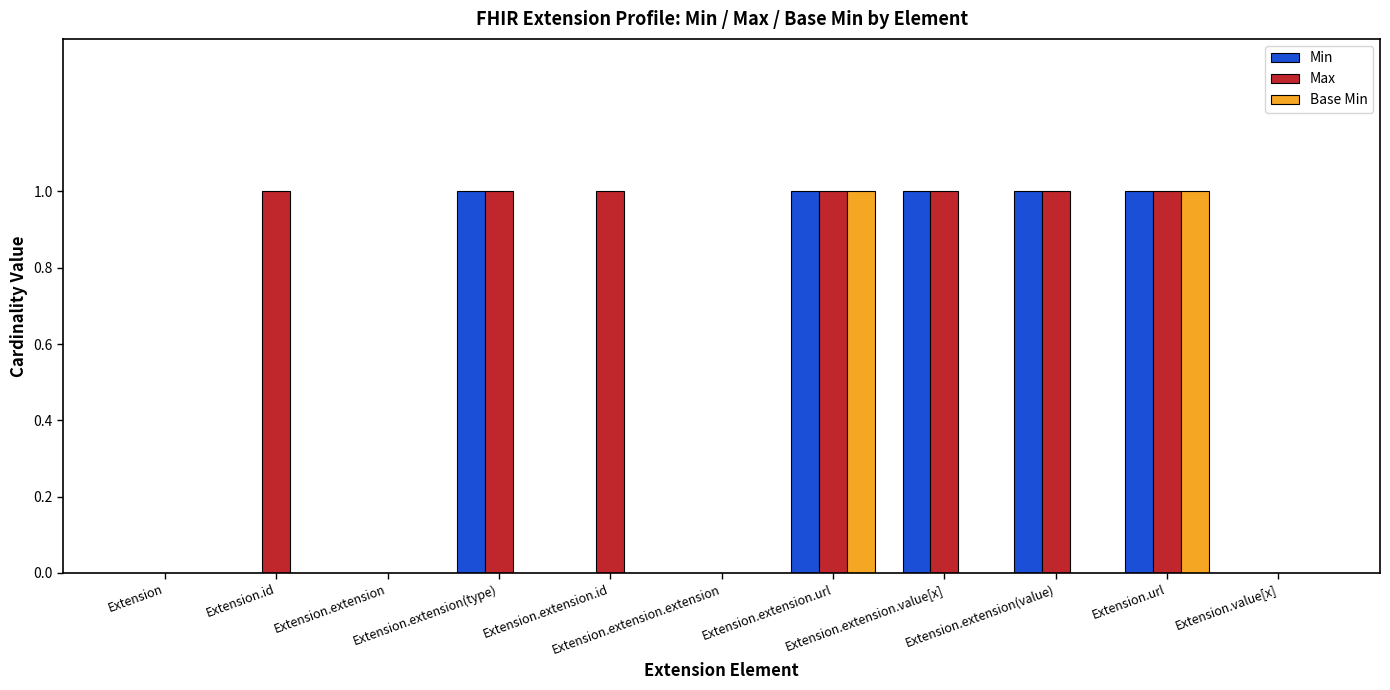

What is the sum of all Max values?

7